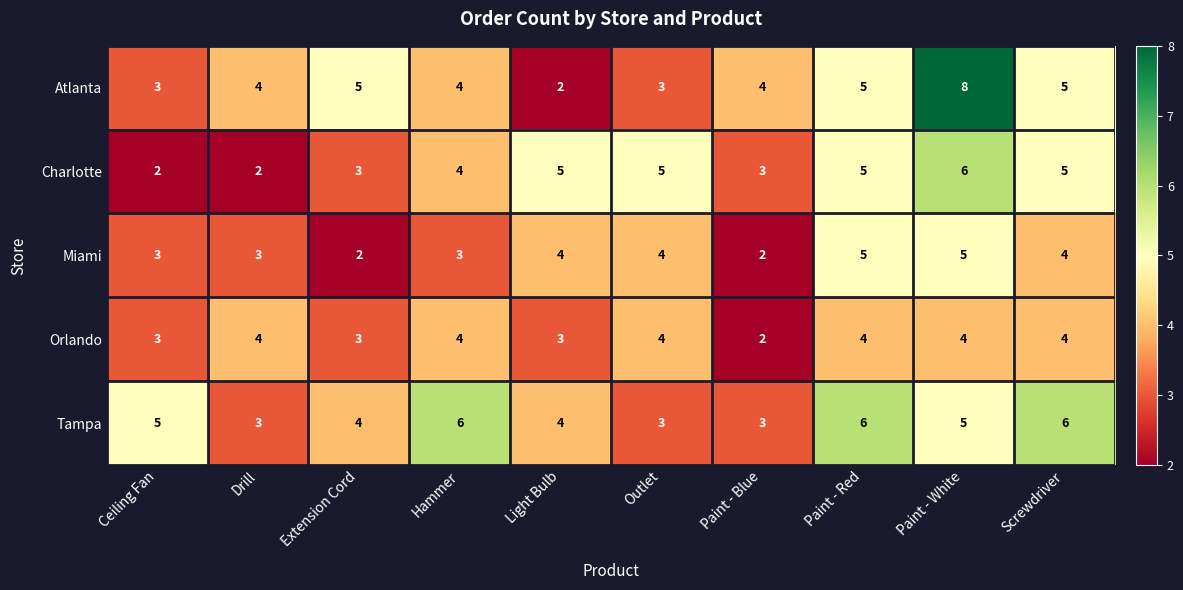

What is the maximum value shown in the chart?

8